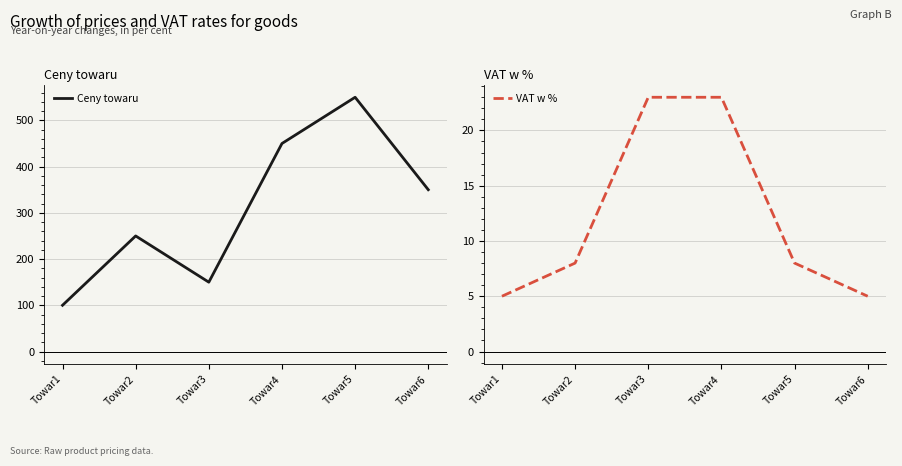

Where does the VAT w % series first go above 8?

Towar3